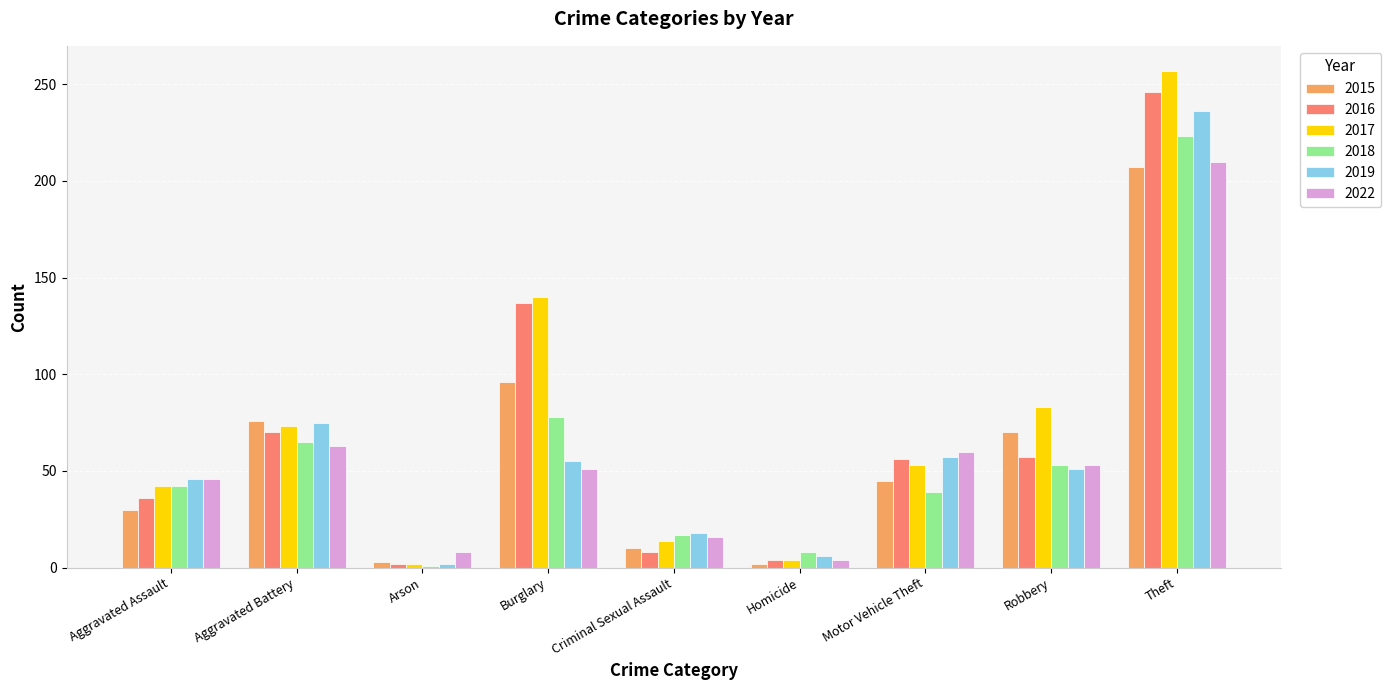

How many bars are there in total?

54